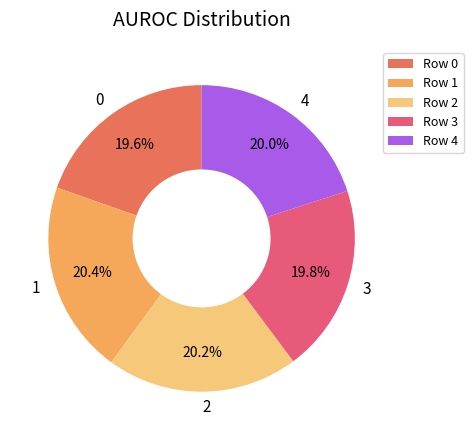

What percentage do Row 3 and Row 2 together represent?

40.0%